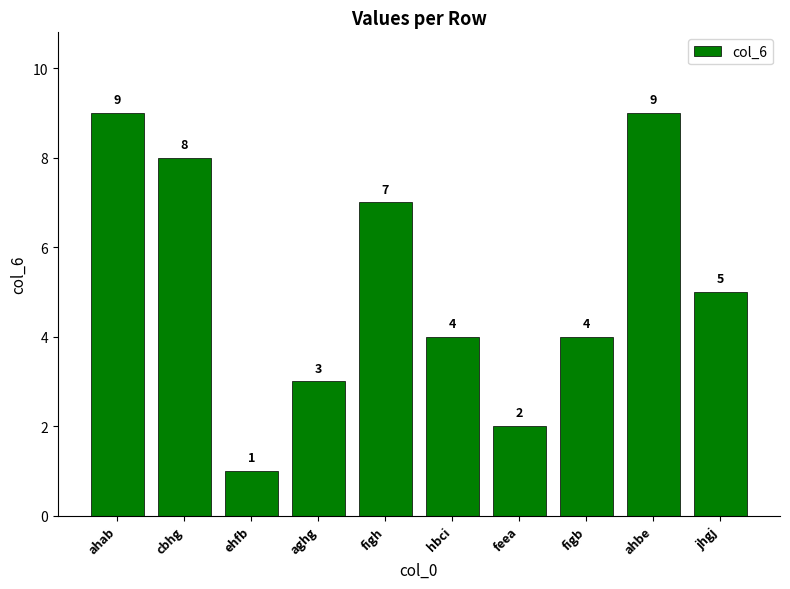

Is it true that the value at figb is 4?

True